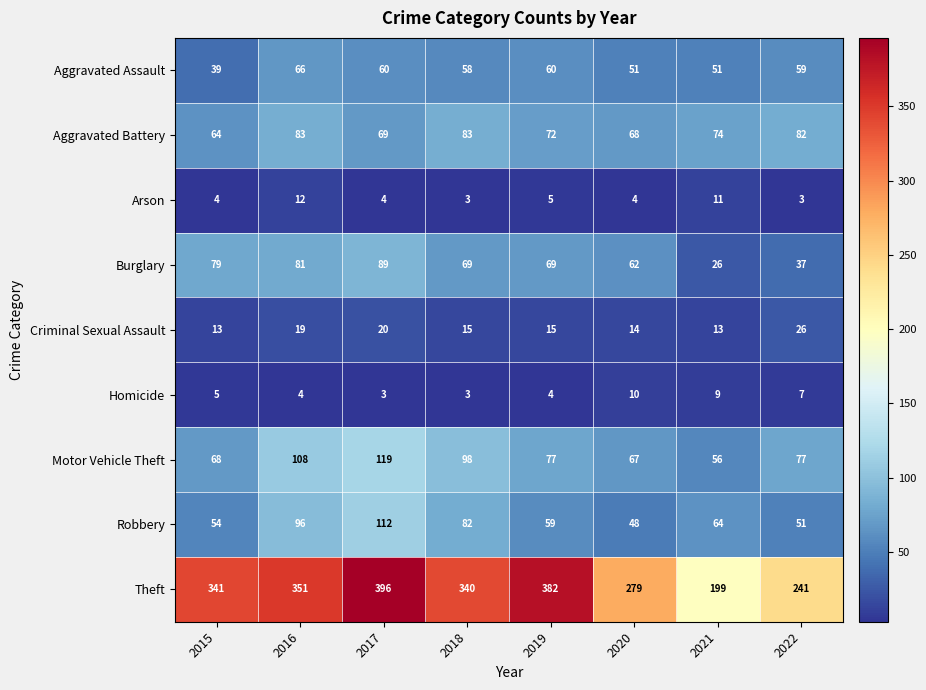

What is the maximum value shown in the chart?

396